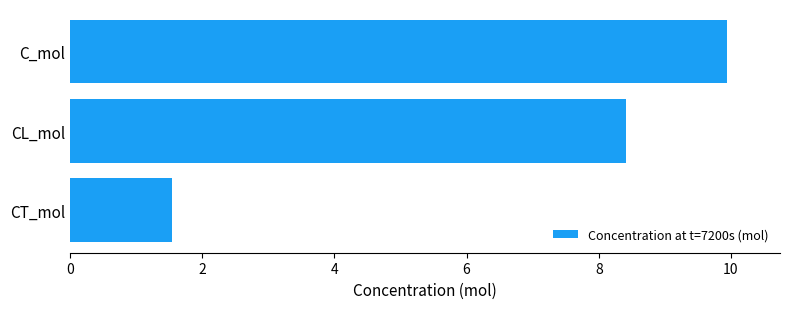

What is the sum of all values?

19.9